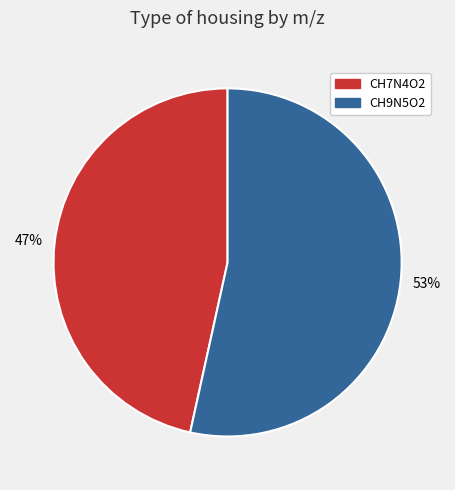

To the nearest percent, what is the average slice percentage?

50%